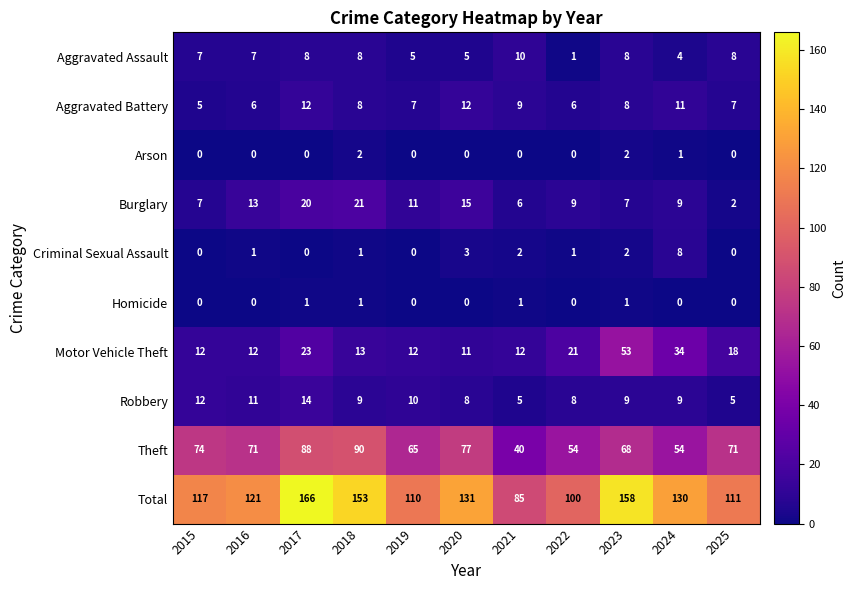

What is the maximum value shown in the chart?

166